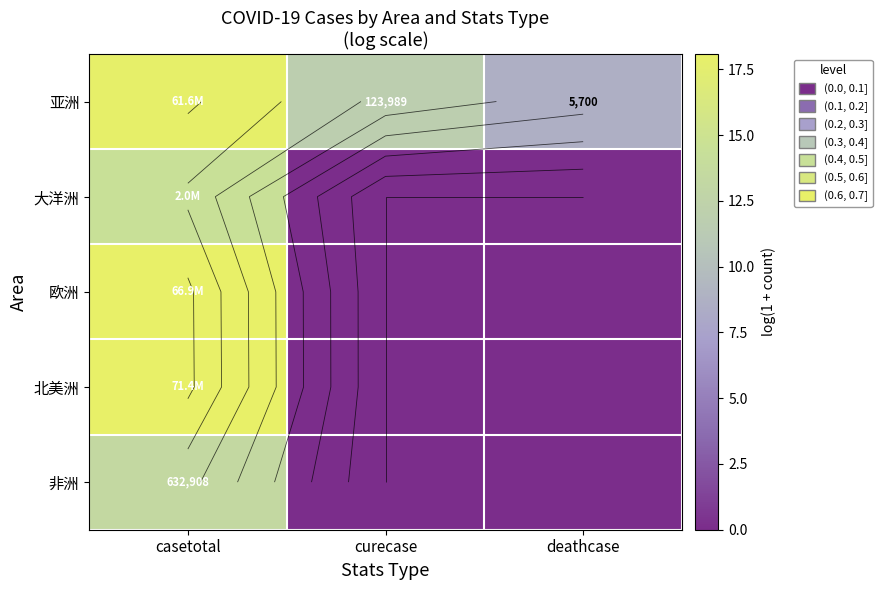

What is the highest value of the 北美洲 series?

18.1